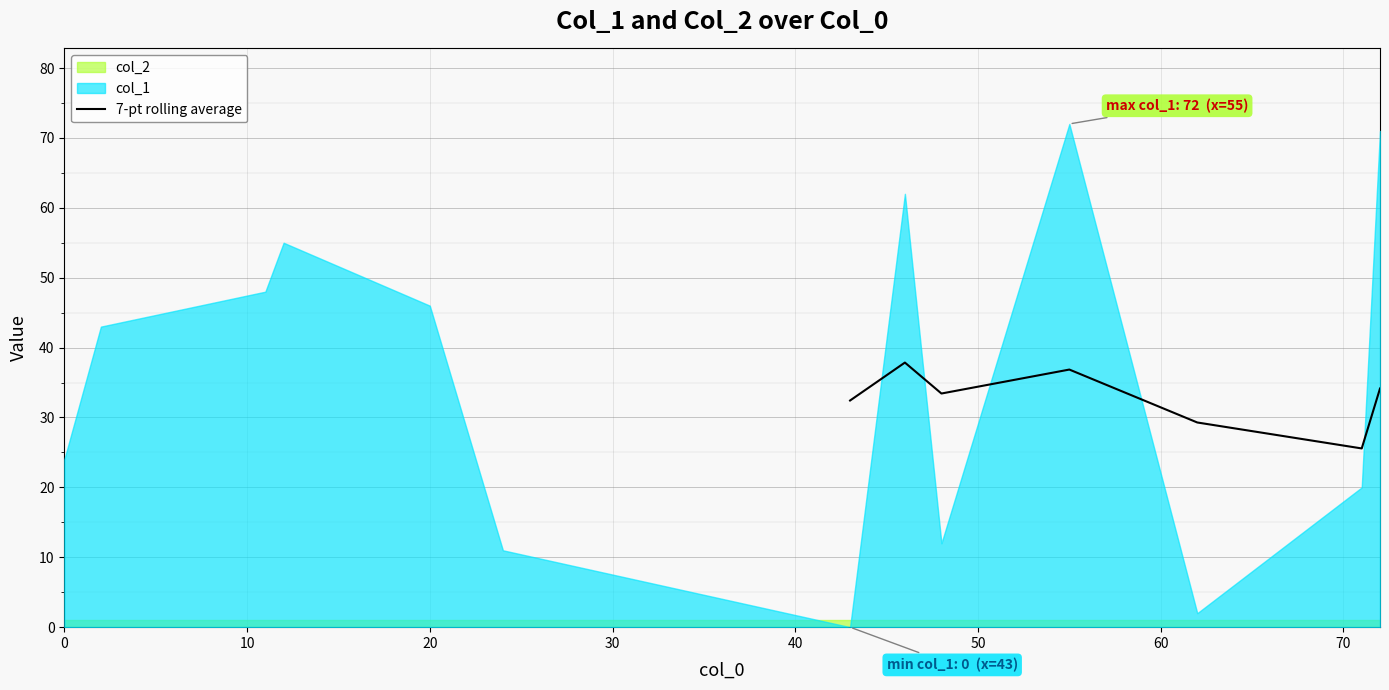

The value at 20 is 48.7. True or false?

False